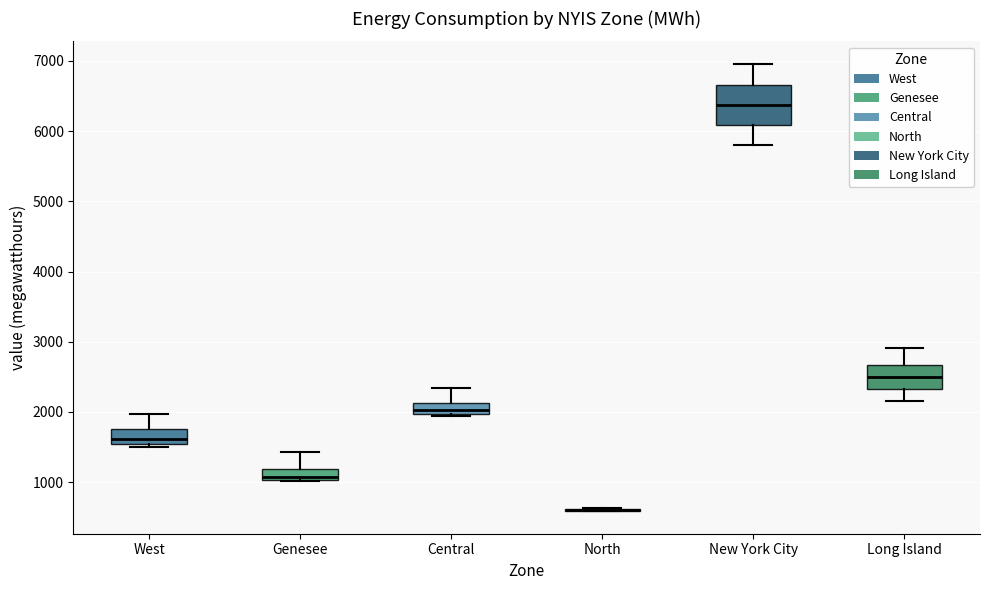

Which box is the tallest, from its lower edge to its upper edge?

New York City